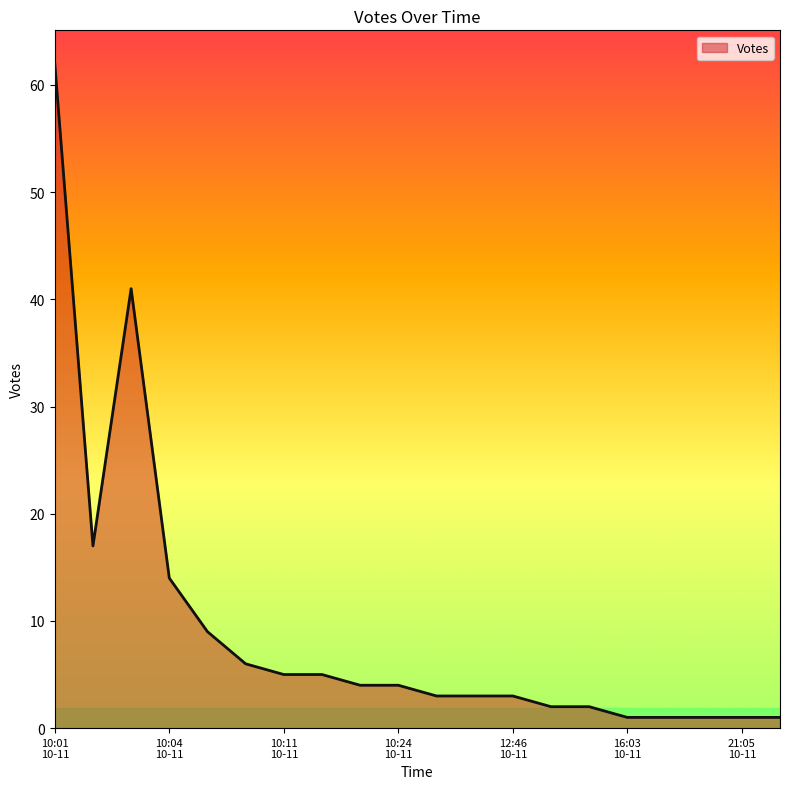

What is the greatest value displayed?

62